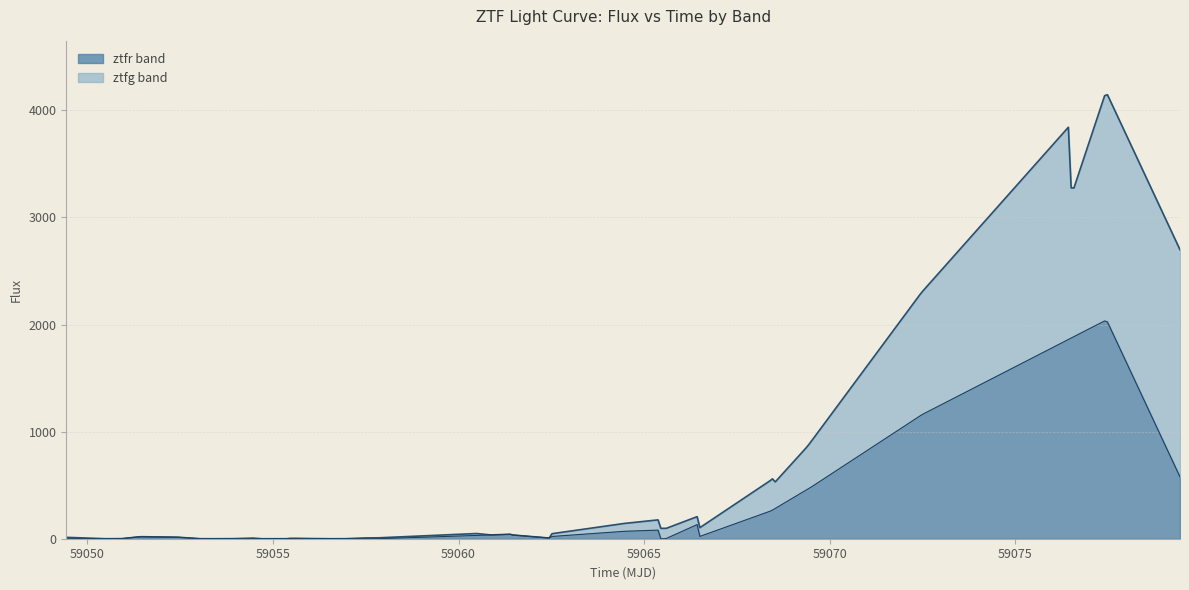

True or false: ztfr_flux and ztfg_flux intersect in this chart.

True